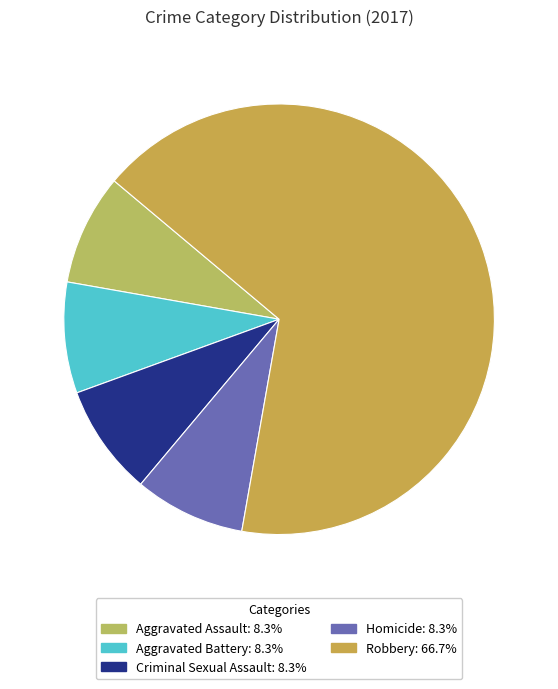

How many segments does this pie chart have?

5